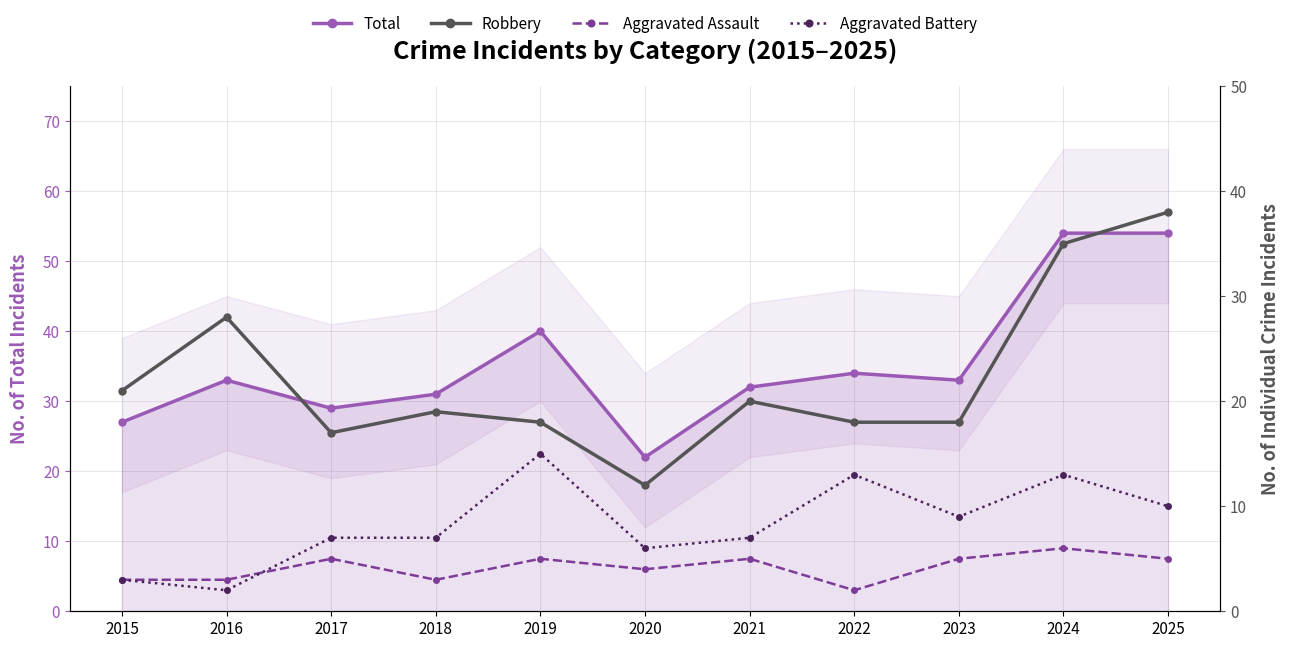

At which label does Total reach its peak?

2024